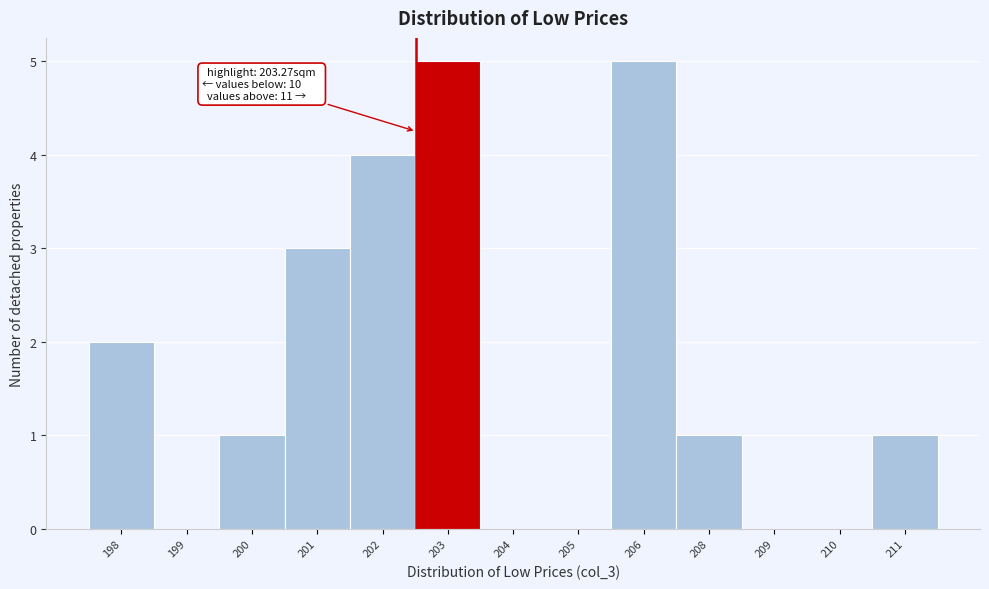

Reading left to right, transcribe all the data shown in this chart.

198=2	199=0	200=1	201=3	202=4	203=5	204=0	205=0	206=5	208=1	209=0	210=0	211=1